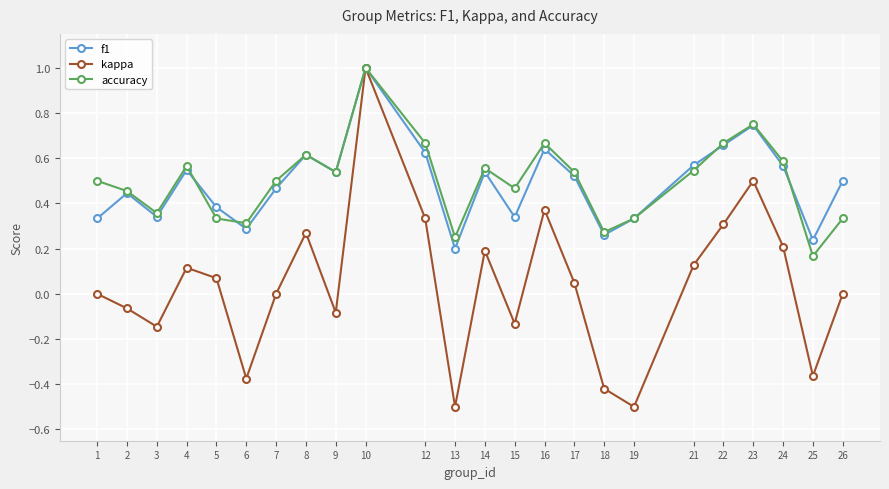

True or false: f1 has more than 2 points higher than both neighbors.

True